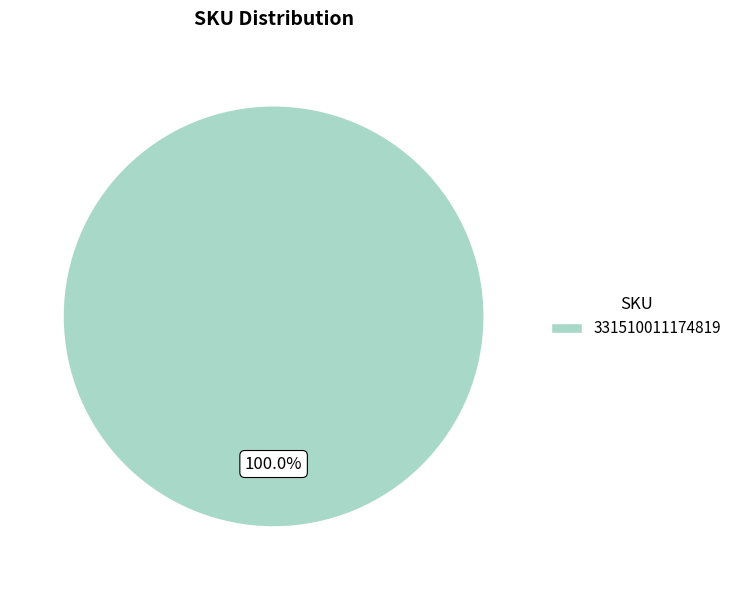

How many slices are in this pie chart?

1